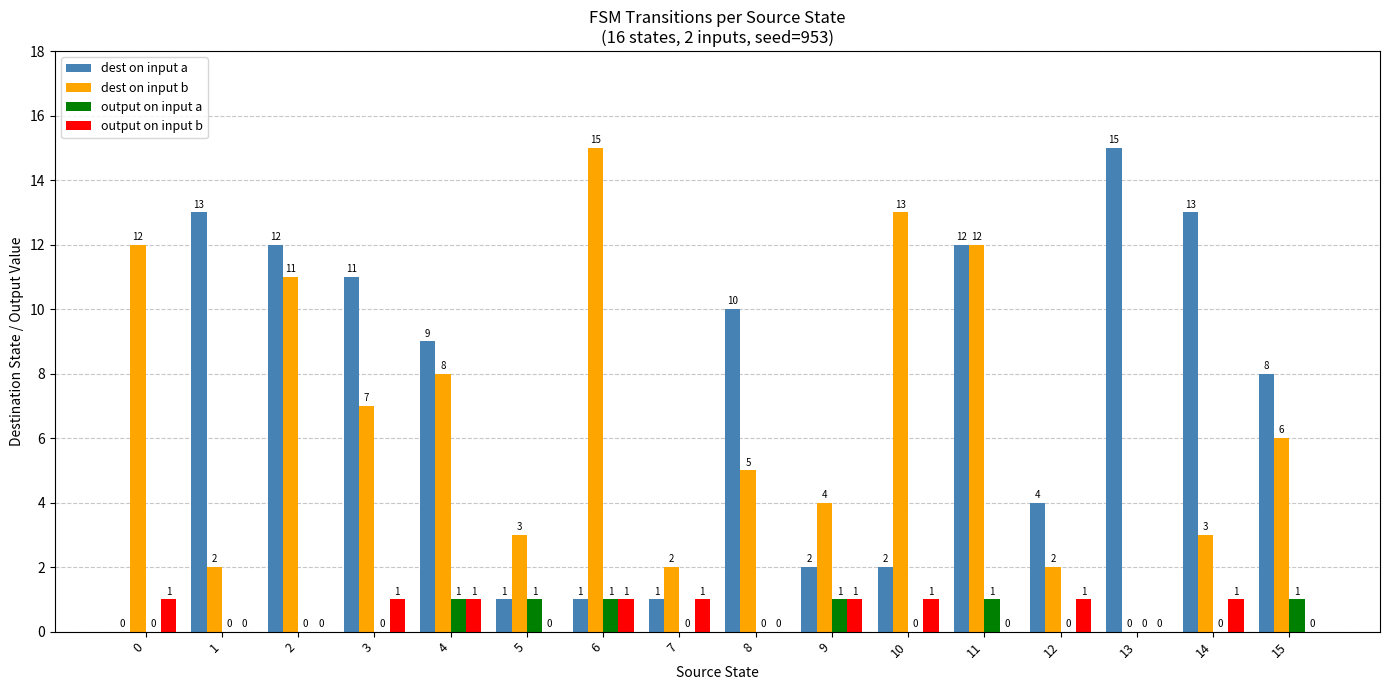

The dest on input a series shows 11 at 3. True or false?

True